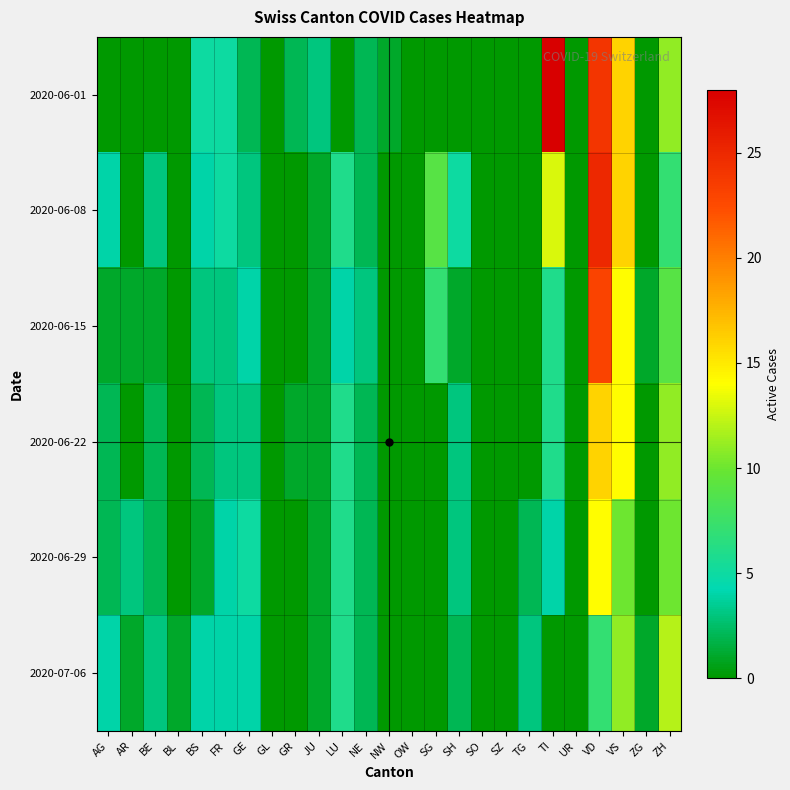

Rank the series by their maximum value, from lowest to highest.

2020-07-06, 2020-06-29, 2020-06-22, 2020-06-15, 2020-06-08, 2020-06-01